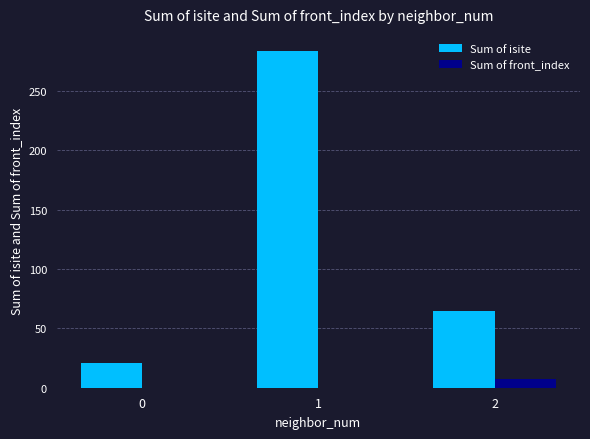

Which series has the largest total across all categories?

Sum of isite